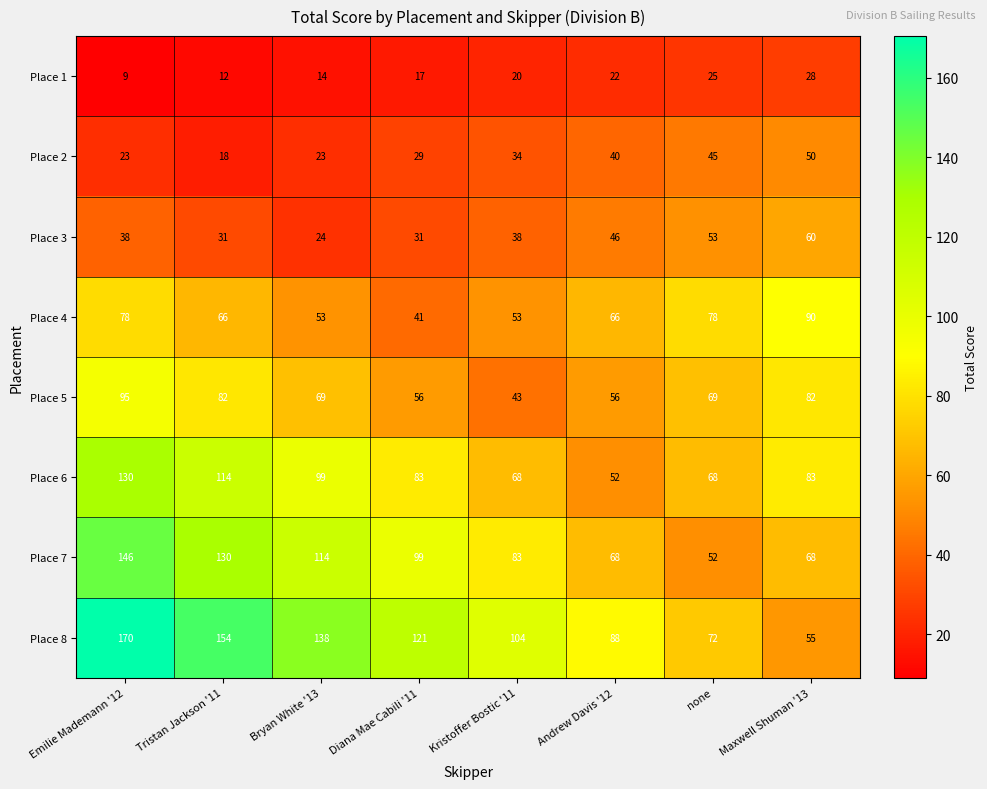

What is the highest value of the Place 7 series?

146